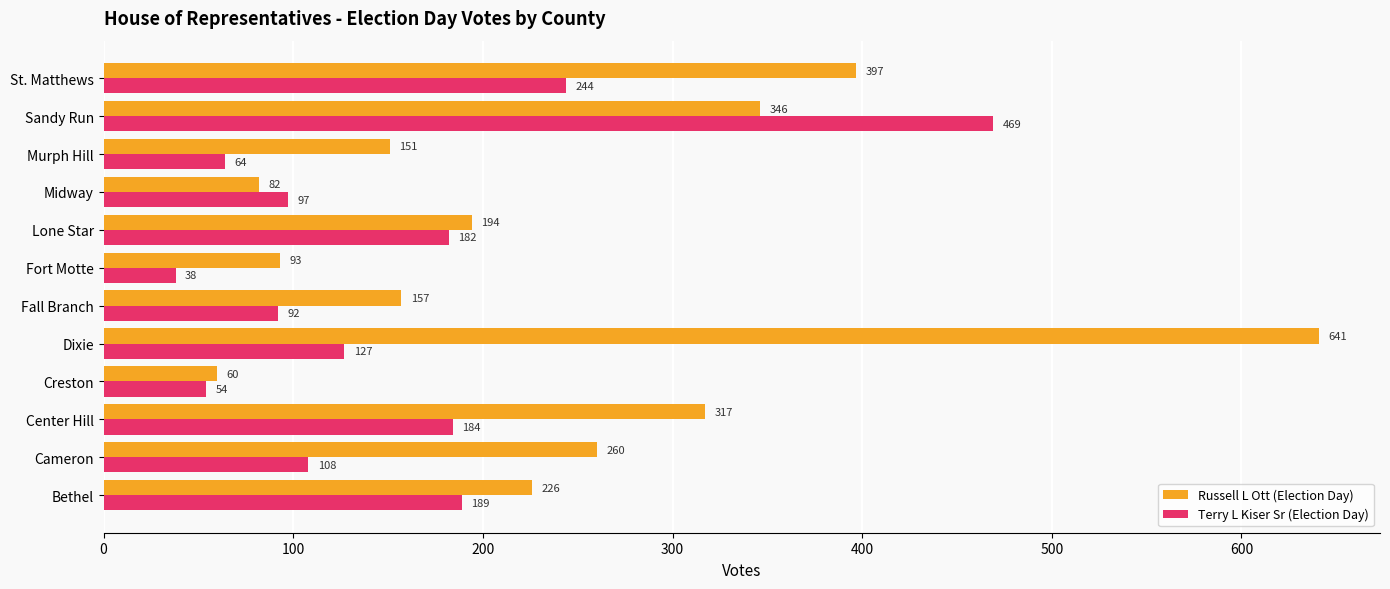

Which category has the highest value in the Terry L Kiser Sr (Election Day) series?

Sandy Run